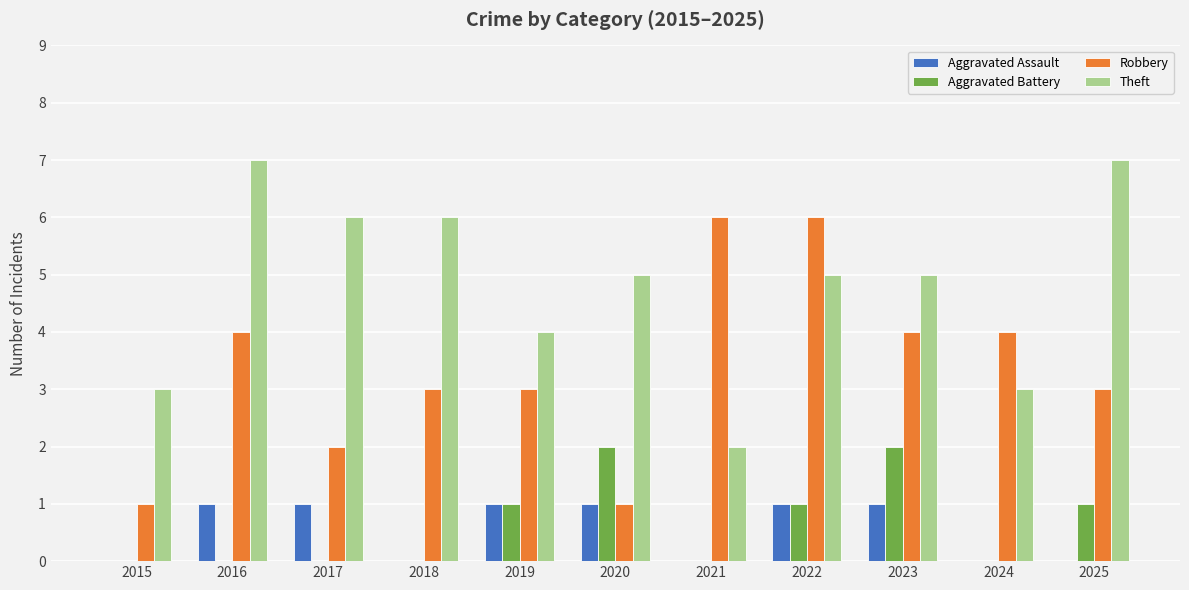

What are all the series names shown in the legend?

Aggravated Assault, Aggravated Battery, Robbery, Theft